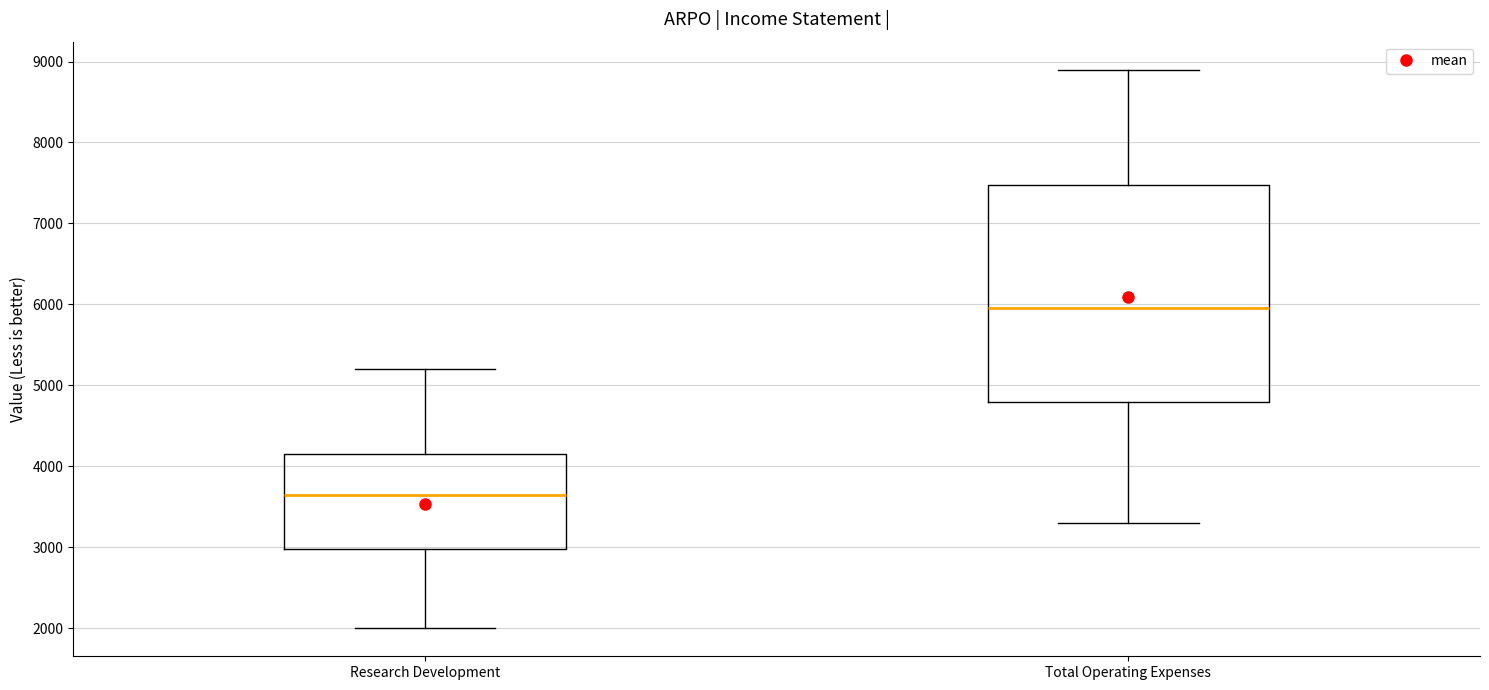

Which box is the tallest, from its lower edge to its upper edge?

Total Operating Expenses